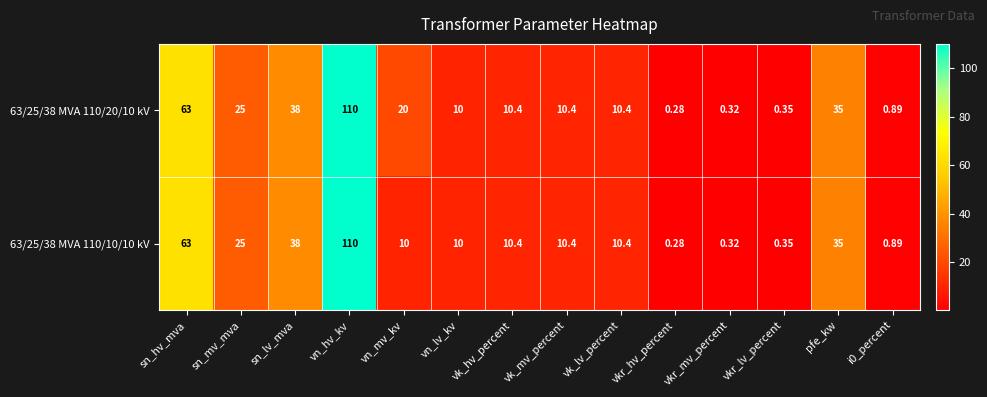

Is the value of 63/25/38 MVA 110/10/10 kV at sn_mv_mva greater than the value of 63/25/38 MVA 110/20/10 kV at vn_lv_kv?

Yes